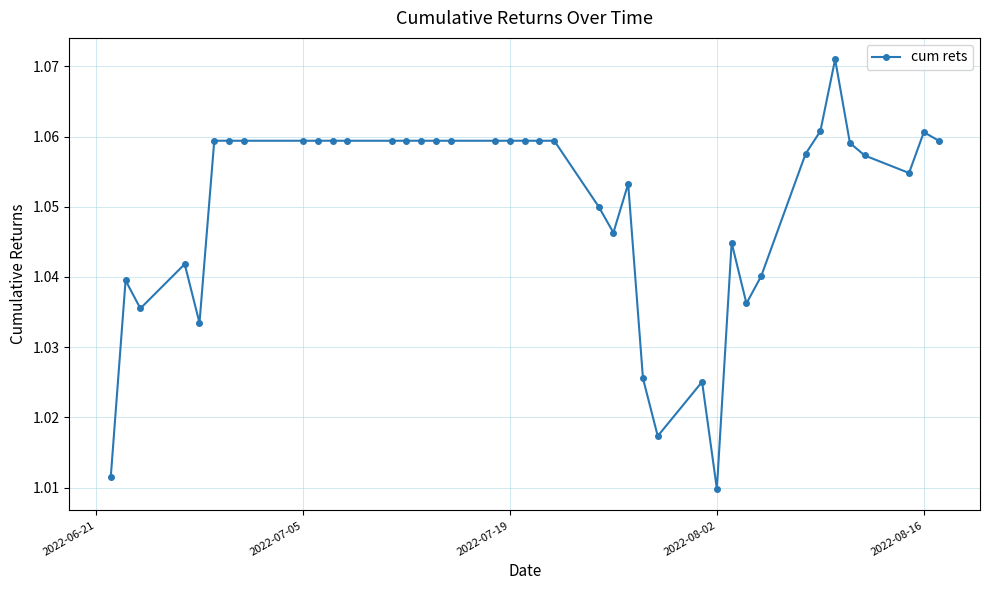

How many data points does each series have?

40